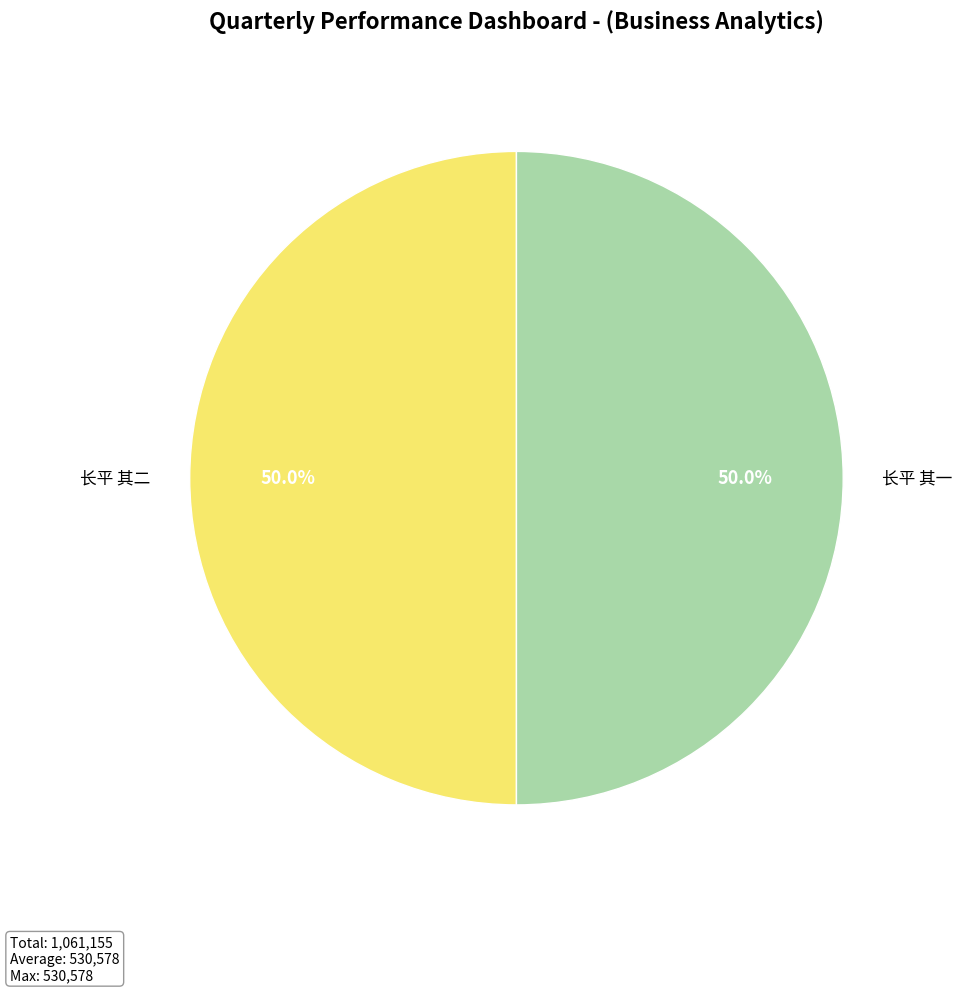

To the nearest percent, what portion does 长平 其一 represent?

50%